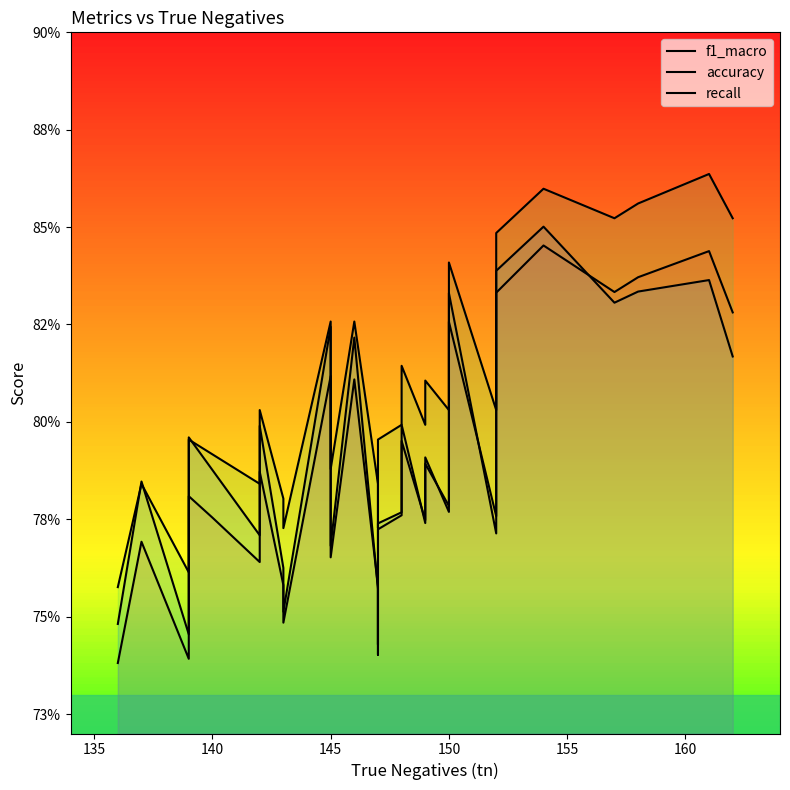

What are all the series names shown in the legend?

f1_macro, accuracy, recall